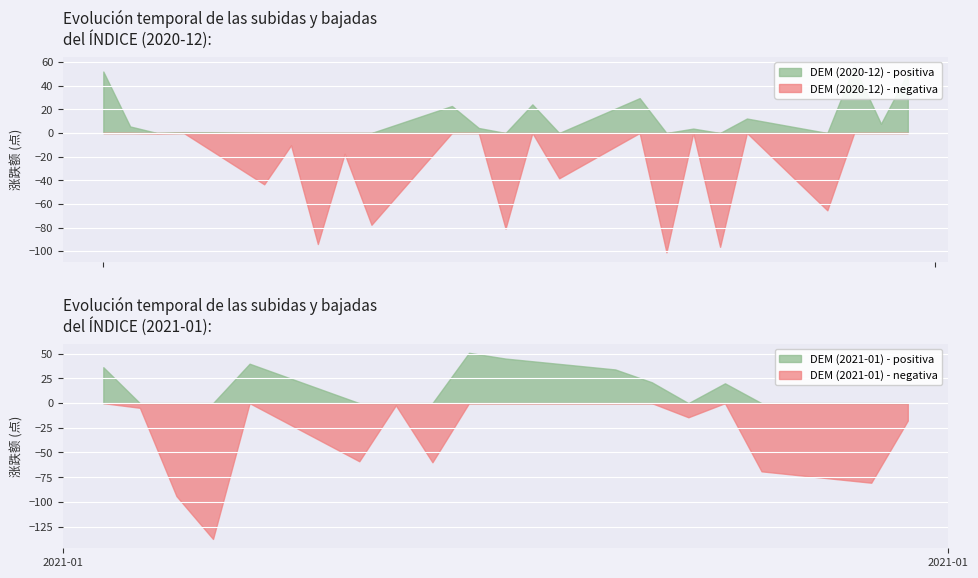

Is it true that the value at 21 is 10.9?

False